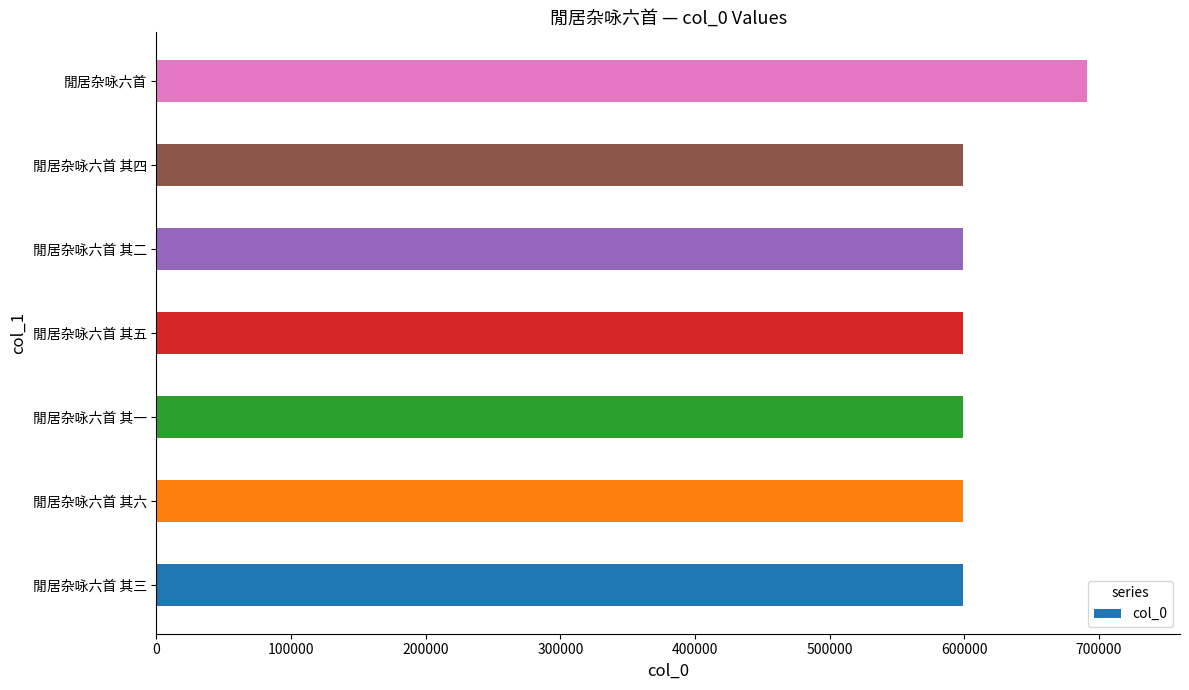

What is the minimum value shown in the chart?

599172